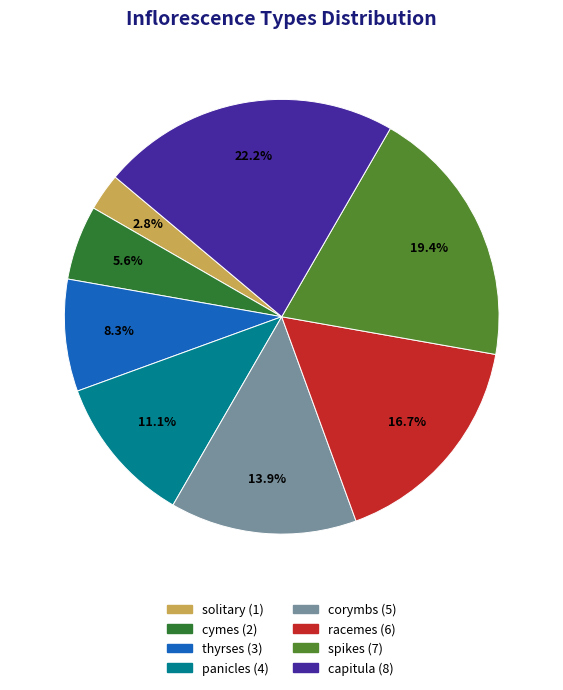

Between solitary and capitula, which is larger?

capitula